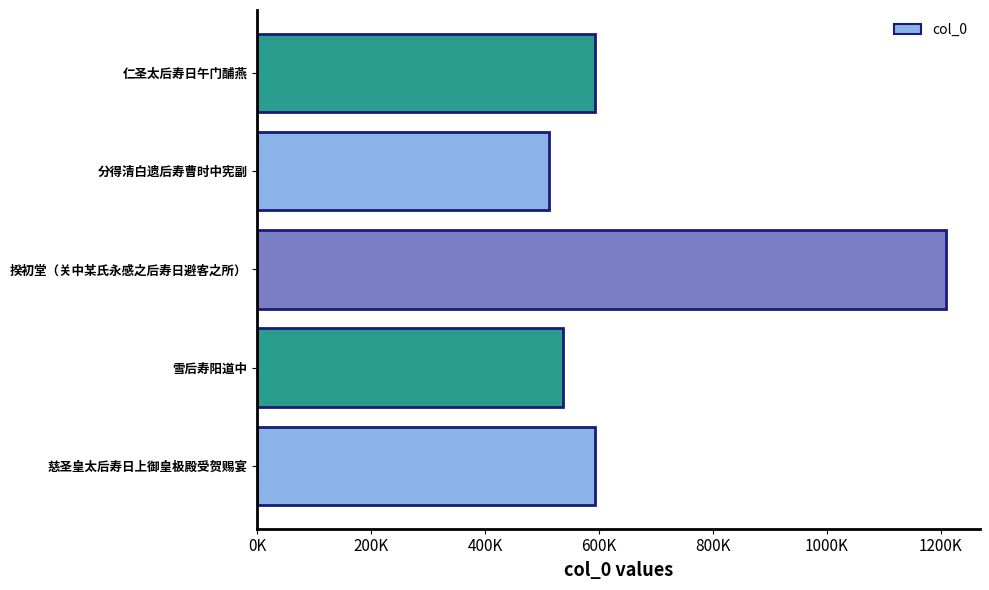

Does the chart contain any negative values?

No